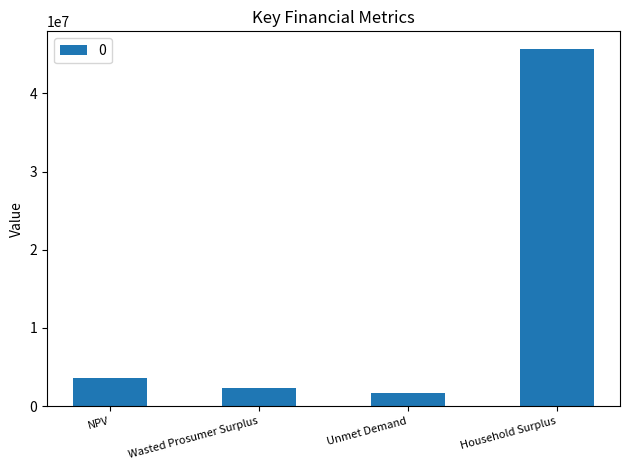

How many data points are above 3646256?

2